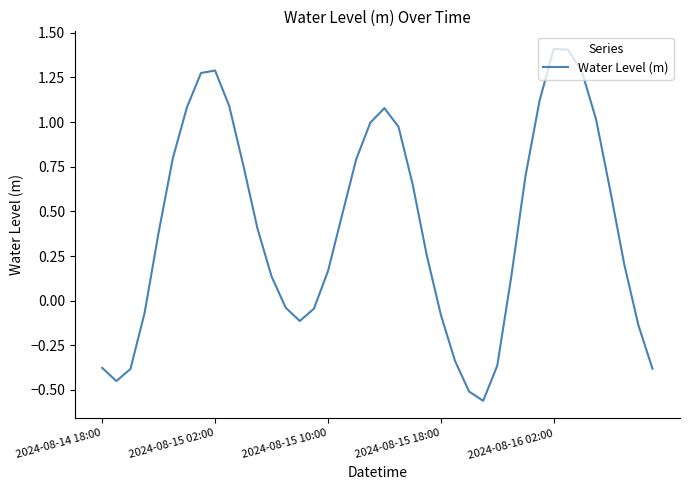

What is the difference between the maximum and minimum values?

2.0